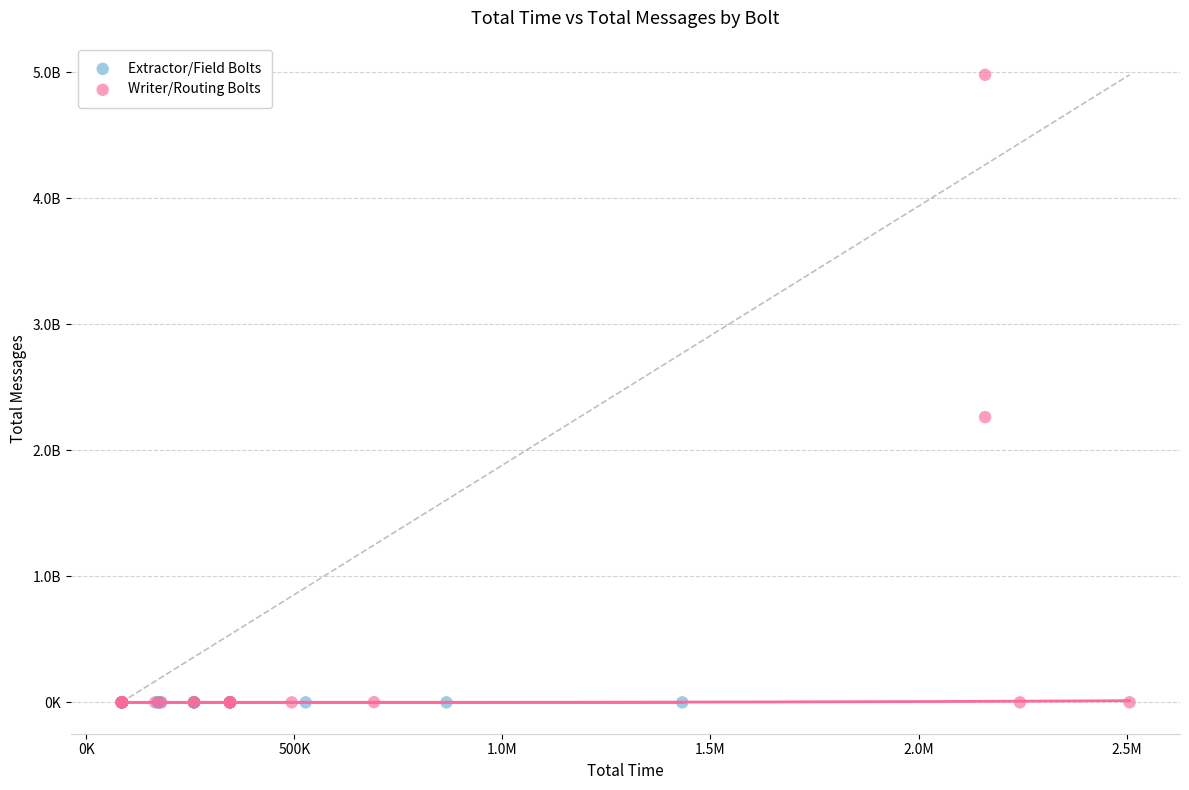

What are all the series names shown in the legend?

Extractor/Field Bolts, Writer/Routing Bolts